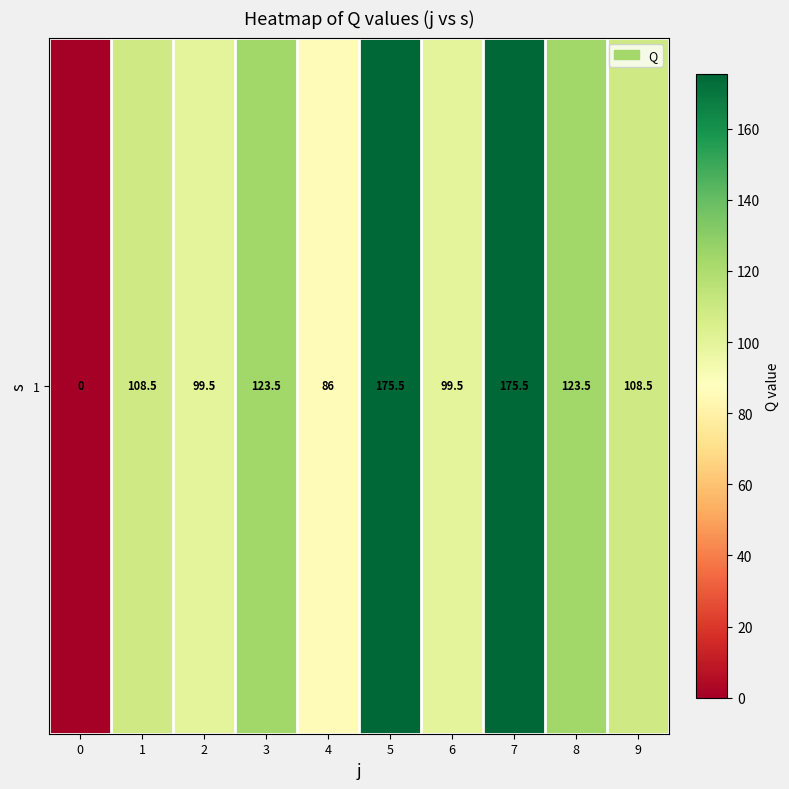

How many positive values are there?

9